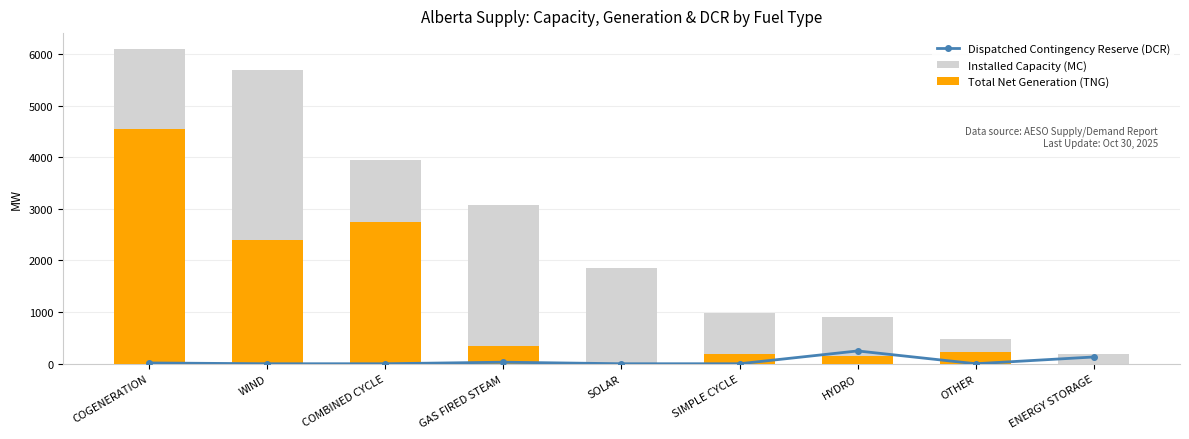

What is the difference between the maximum and second lowest values in the Dispatched Contingency Reserve (DCR) series?

248